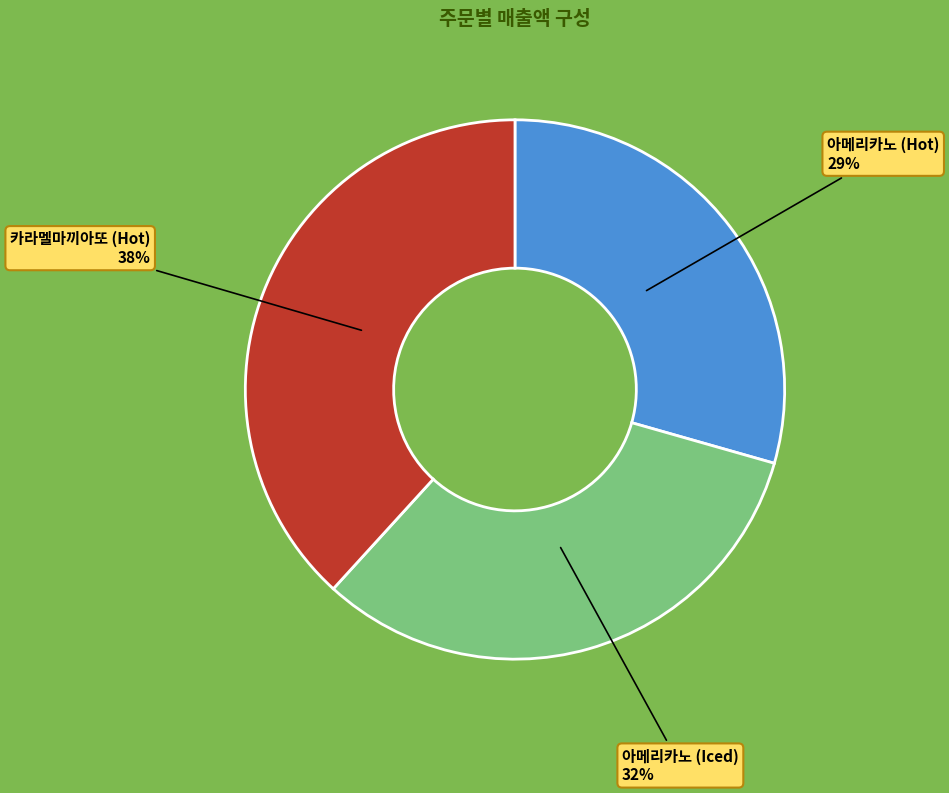

Does any single category account for the majority?

No